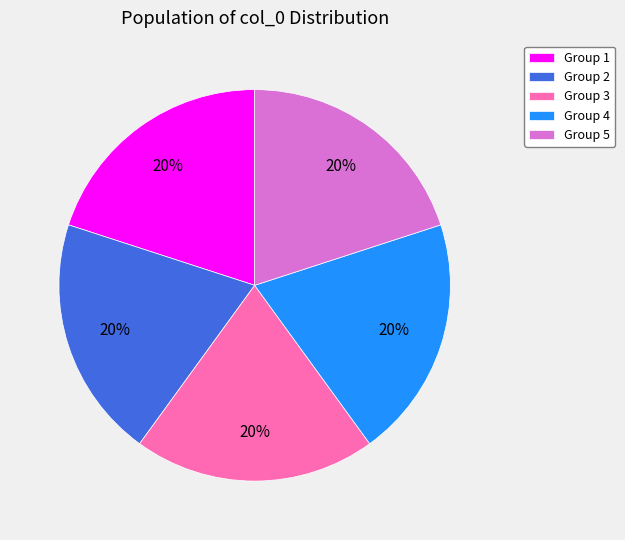

True or false: Group 3 accounts for 11% of the total.

False